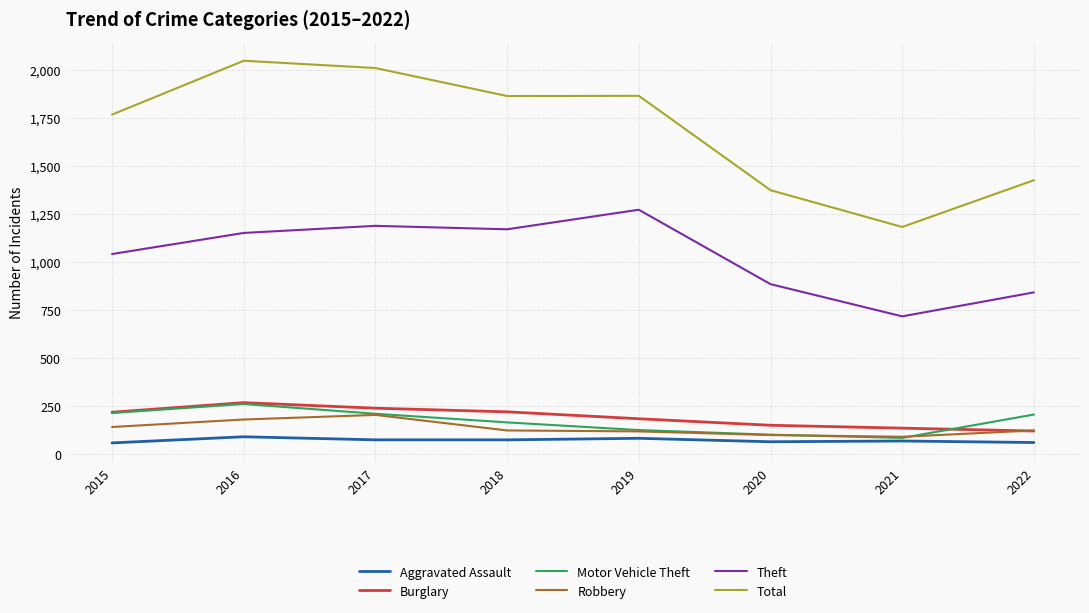

Which series has the largest range (max minus min)?

Total